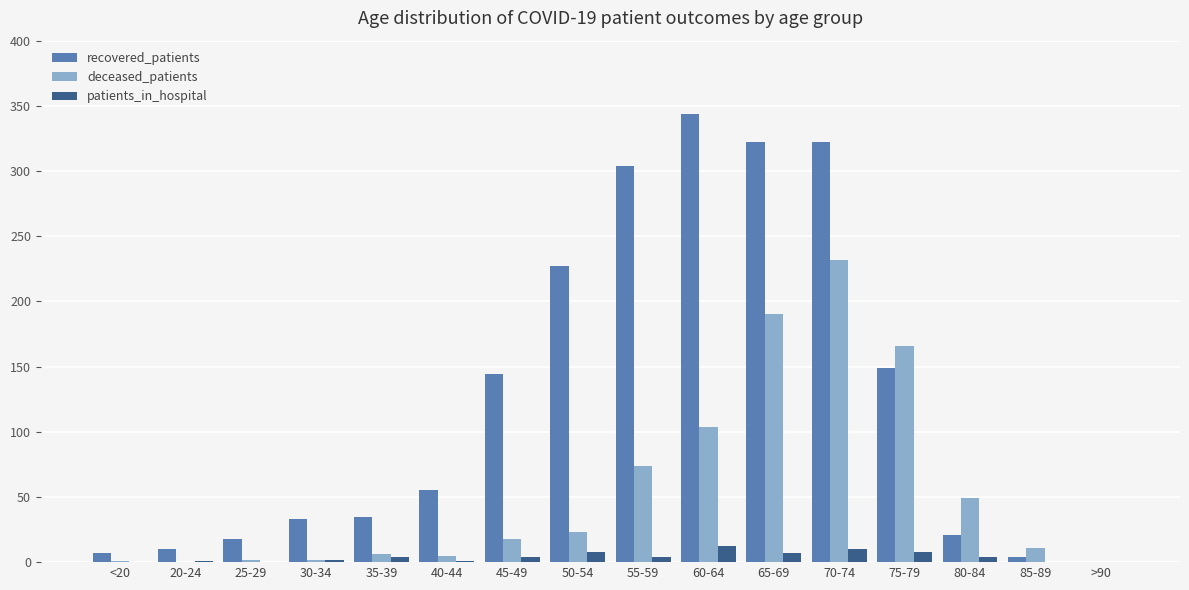

How many distinct data groups are displayed?

3